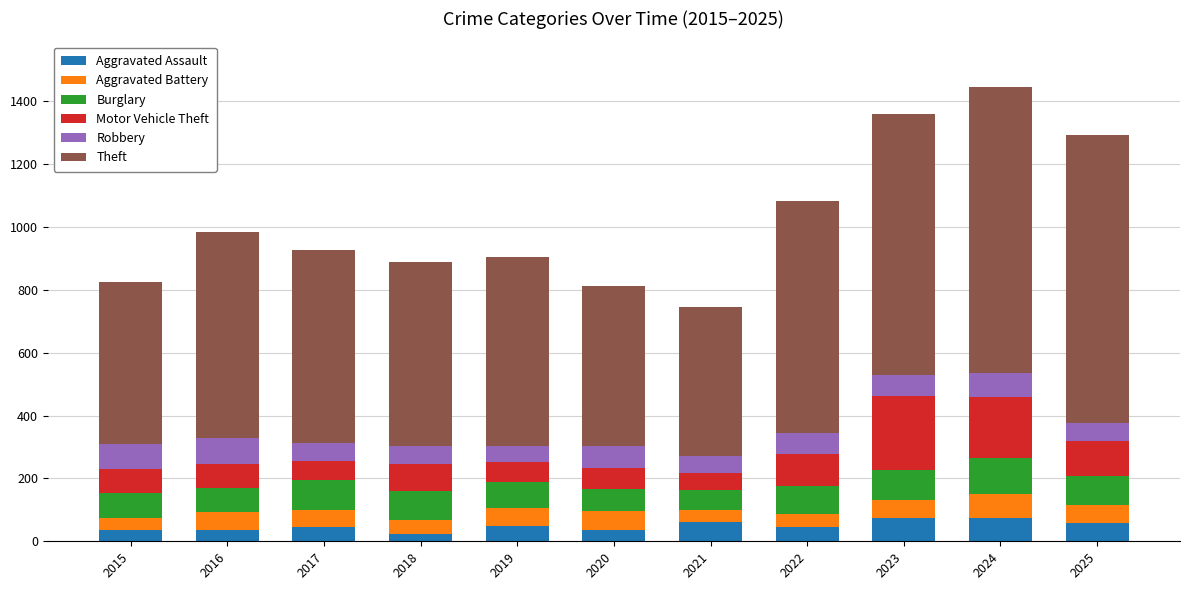

What is the total value across all series at 2019?

906